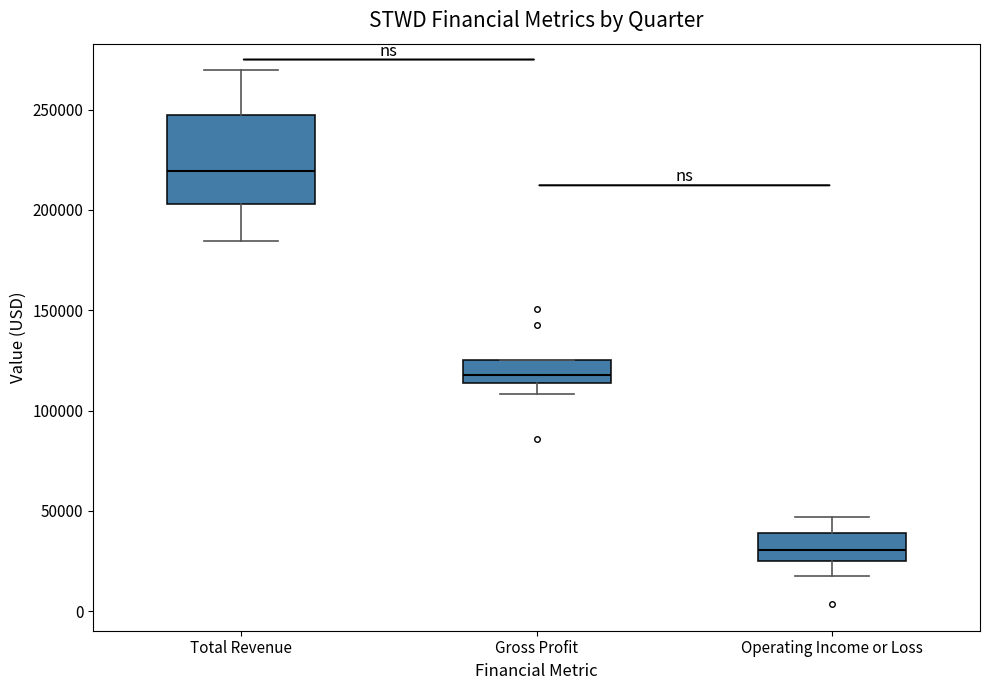

Which box is the tallest, from its lower edge to its upper edge?

Total Revenue